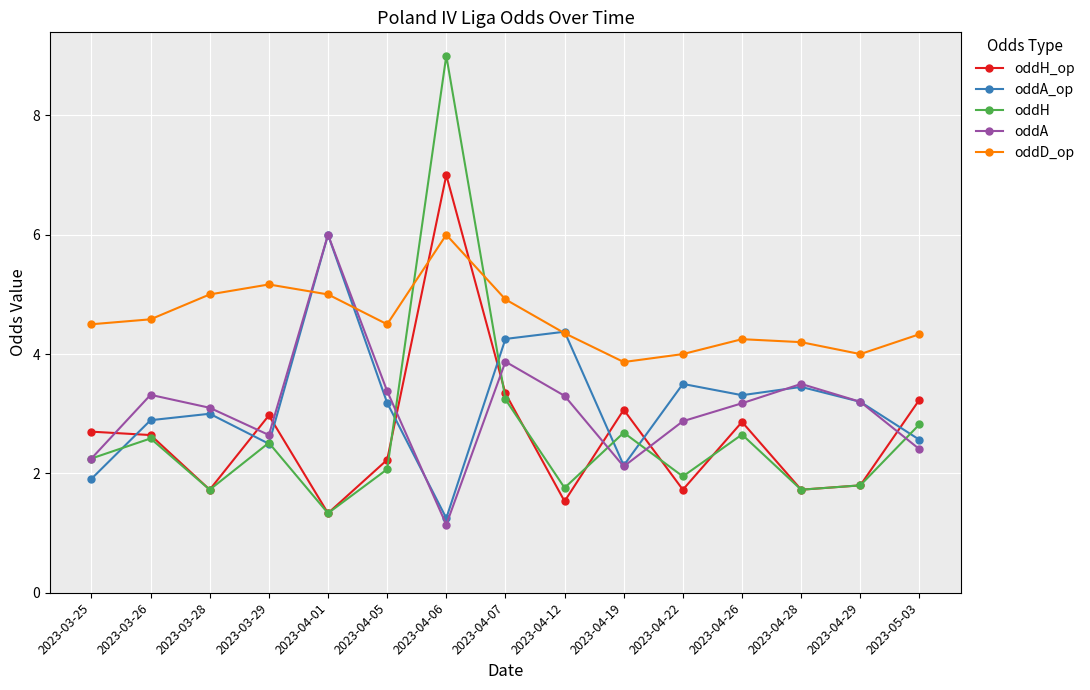

At which category is the sum across all series the highest?

2023-04-06